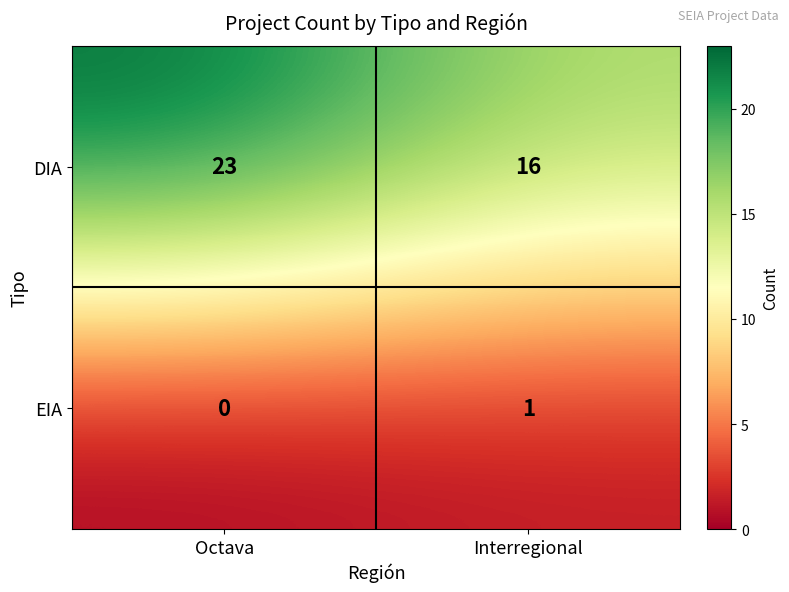

Which series has the largest range (max minus min)?

DIA